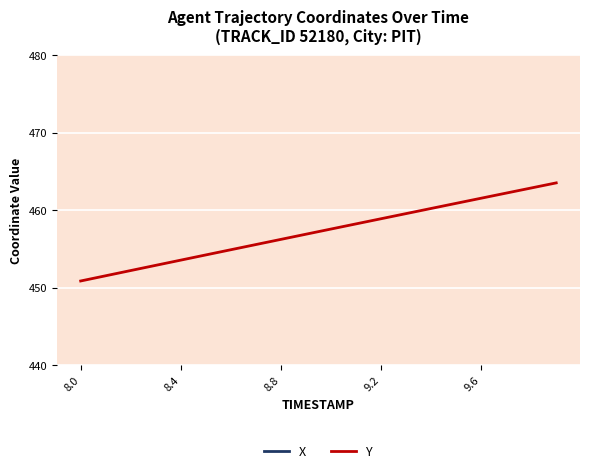

What is the average value of the X series?

1151.5